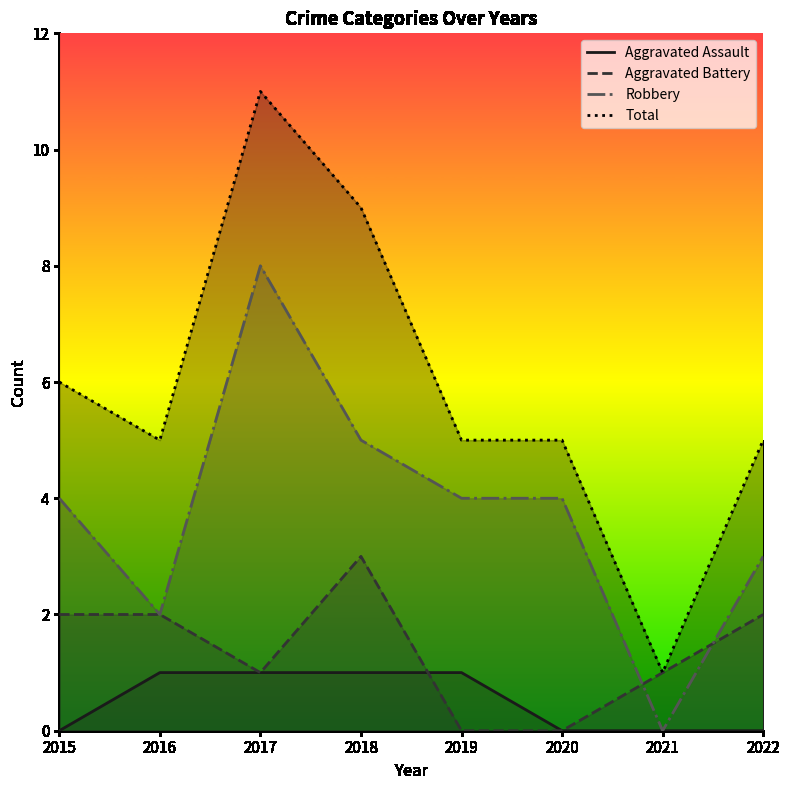

Reading right to left, extract all data points from this chart.

Aggravated Assault: 2022=0	2021=0	2020=0	2019=1	2018=1	2017=1	2016=1	2015=0
Aggravated Battery: 2022=2	2021=1	2020=0	2019=0	2018=3	2017=1	2016=2	2015=2
Robbery: 2022=3	2021=0	2020=4	2019=4	2018=5	2017=8	2016=2	2015=4
Total: 2022=5	2021=1	2020=5	2019=5	2018=9	2017=11	2016=5	2015=6